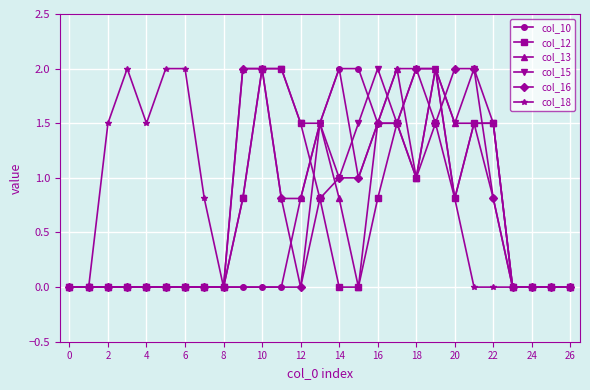

True or false: col_12 has more than 0 interior local peaks.

True